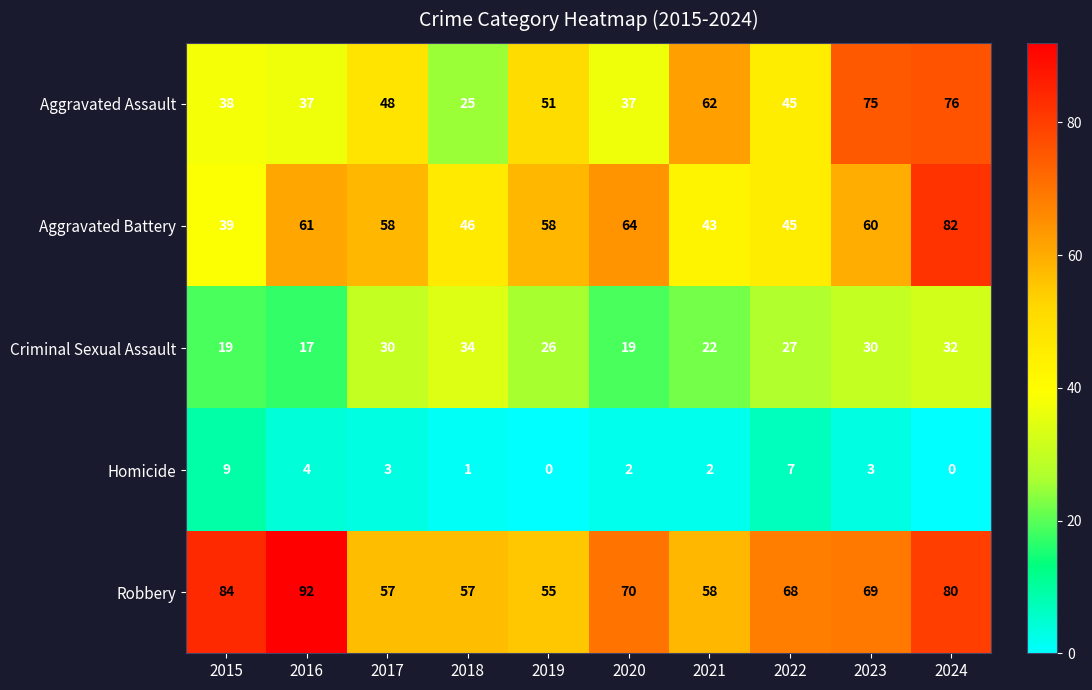

How many values in Homicide are above zero?

8